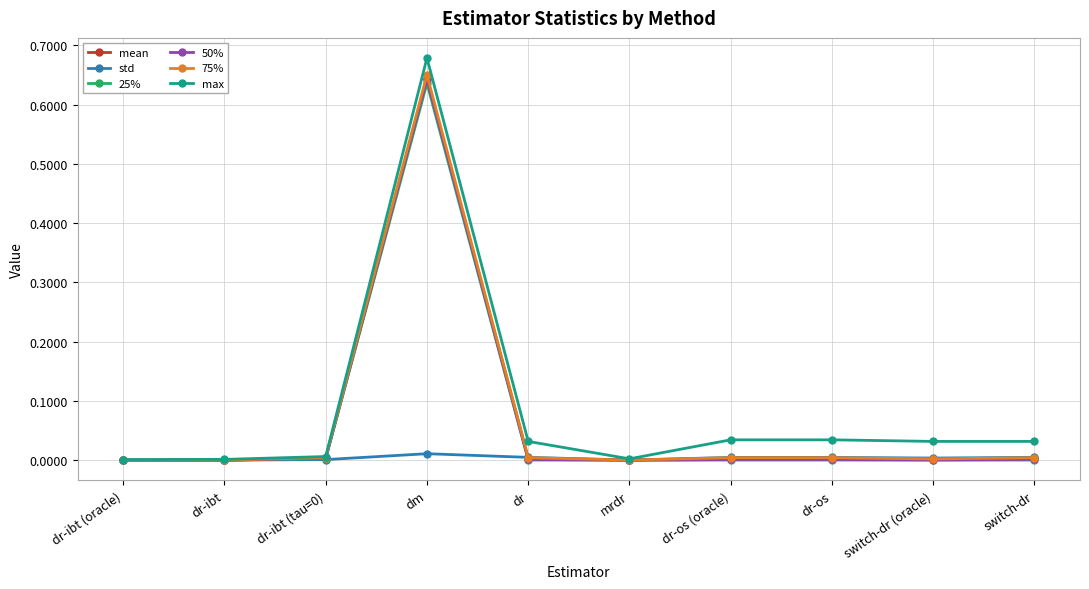

What is the label of the 4th point from the right?

dr-os (oracle)